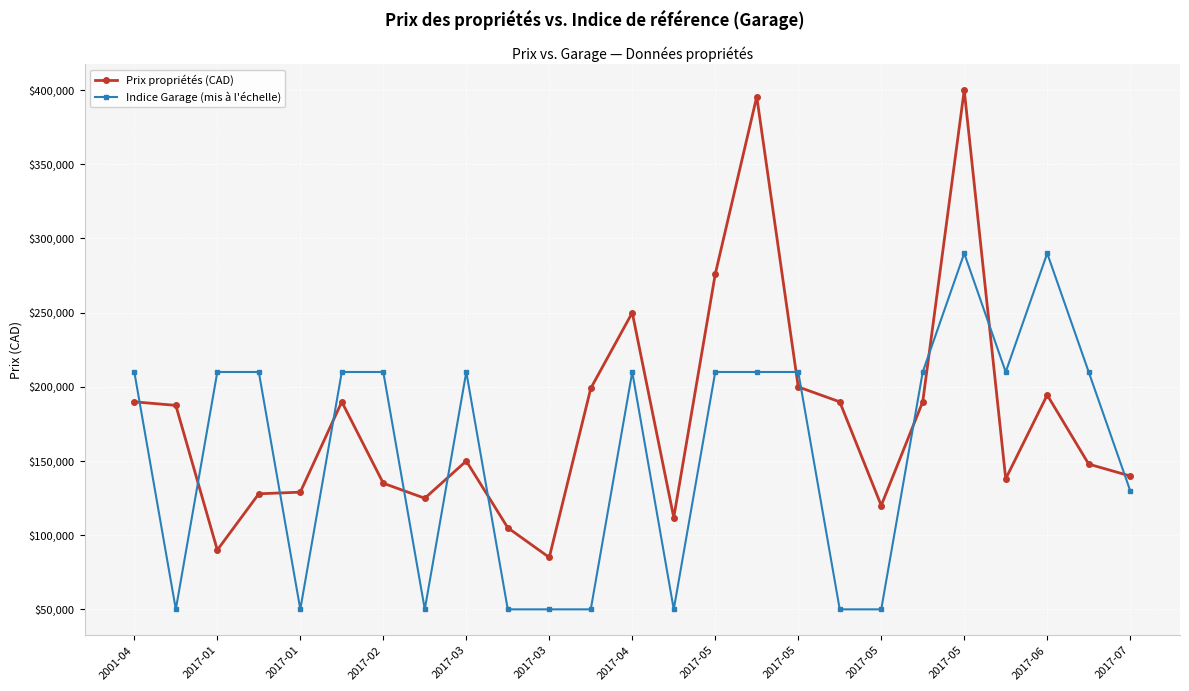

How many times do Prix propriétés (CAD) and Indice Garage (mis à l'échelle) cross each other?

13